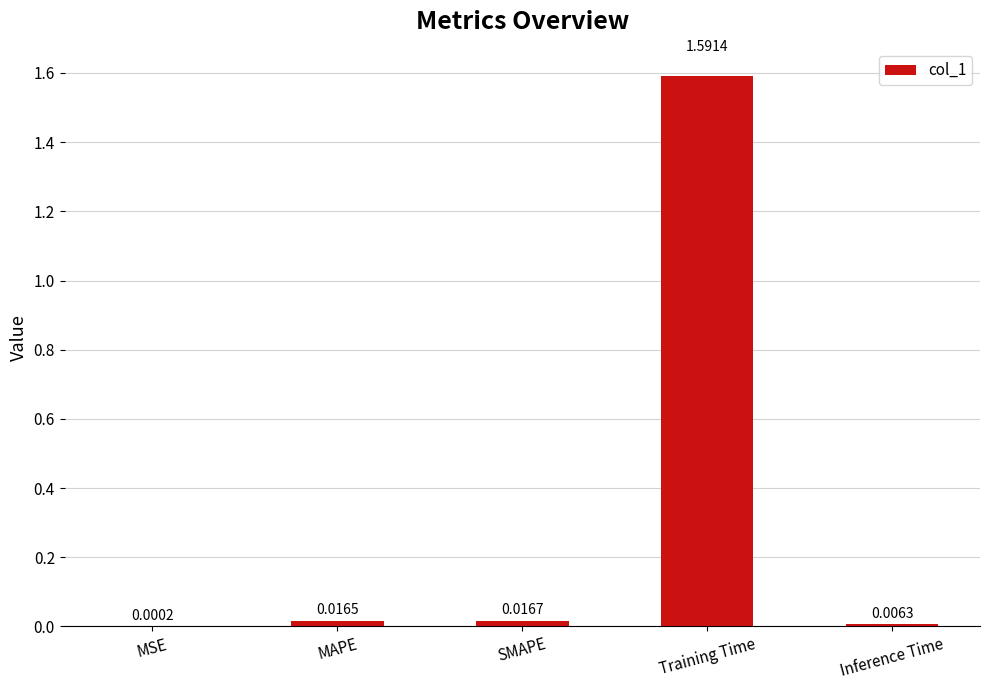

Where is the data nearest to the value 0?

MSE